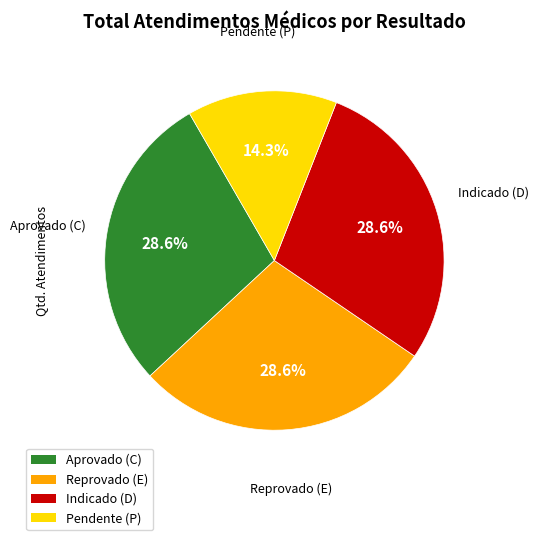

What percentage is NOT represented by Reprovado (E)?

71.4%